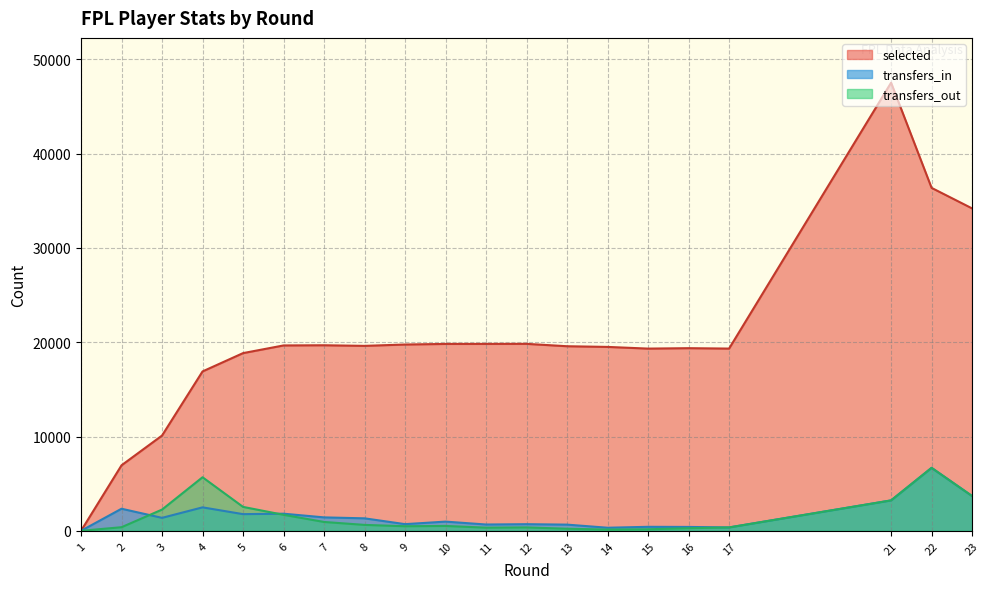

How many data points in selected are less than 19612?

10